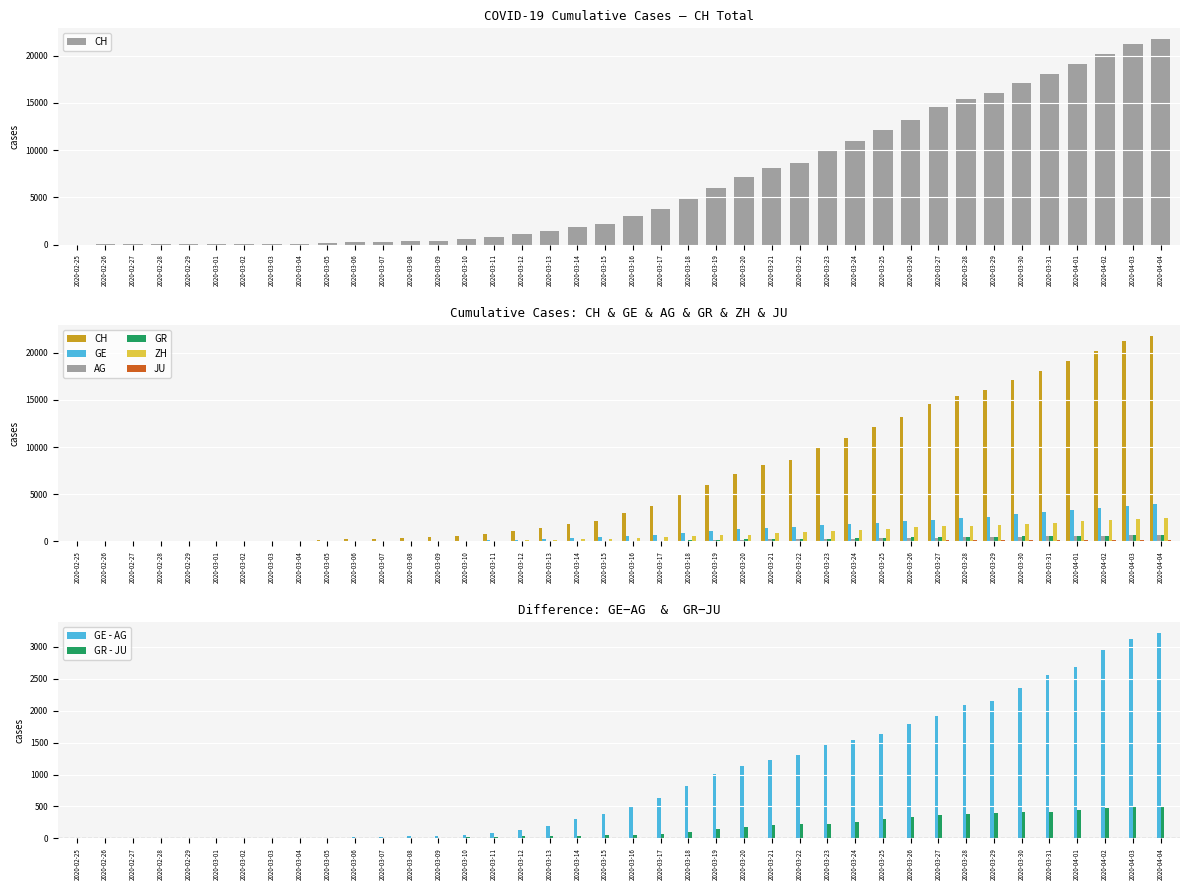

Reading left to right, extract all data points from this chart.

CH: 0	5	9	19	31	38	54	69	99	145	218	281	329	421	575	811	1130	1465	1873	2176	2969	3736	4872	5933	7145	8090	8621	9858	10978	12107	13206	14544	15414	16062	17090	18065	19129	20219	21201	21804
GE: 0	1	1	4	8	9	10	13	15	20	29	42	44	59	79	112	153	224	343	425	549	701	911	1139	1307	1445	1549	1703	1820	1960	2161	2322	2527	2638	2855	3109	3289	3582	3793	3928
AG: 0	1	1	1	3	4	7	7	10	11	12	14	14	15	18	20	27	30	33	43	56	69	96	134	175	223	235	245	283	318	367	407	444	485	506	554	596	631	673	702
GR: 0	2	2	6	6	6	9	9	12	14	16	17	18	18	22	31	43	53	56	71	84	101	128	182	226	258	284	300	343	393	433	474	495	519	535	547	592	622	649	657
ZH: 0	0	2	2	6	7	10	13	15	23	29	34	40	49	62	101	140	163	218	250	326	429	568	679	711	919	978	1067	1213	1357	1489	1616	1690	1722	1848	1936	2125	2289	2417	2450
JU: 0	0	1	1	1	1	1	2	2	4	4	5	5	7	7	7	12	17	18	19	25	29	32	36	44	54	61	69	82	92	100	114	119	127	128	140	145	149	149	154